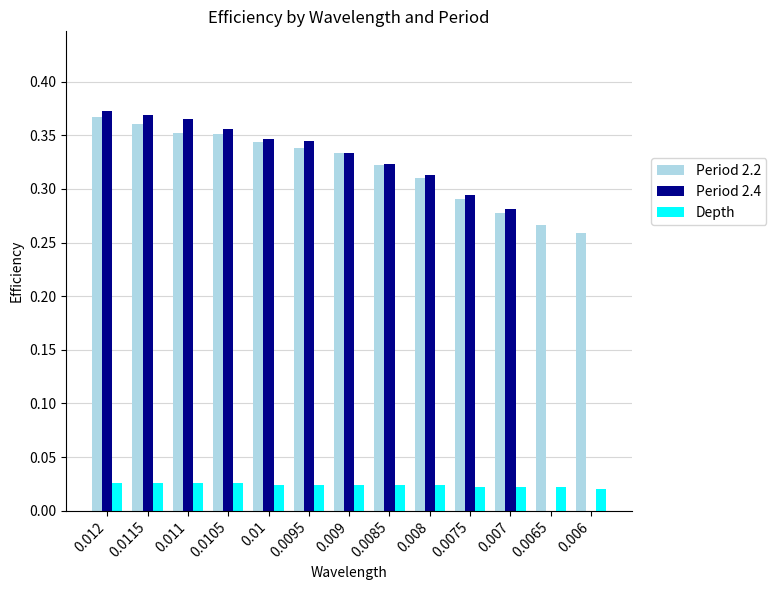

What is the sum of the Period 2.4 values at 0.0115 and 0.008?

0.7